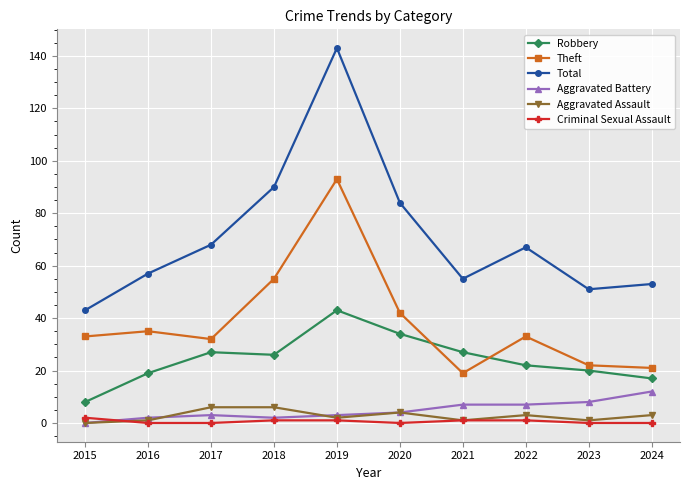

What is the total value across all series at 2017?

136